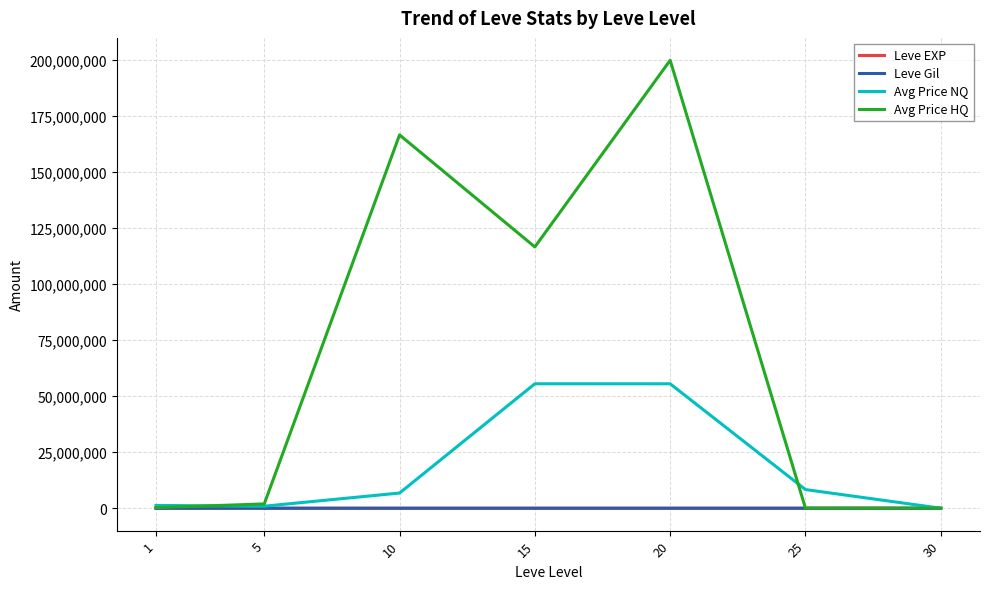

What is the maximum value shown in the chart?

200004742.3